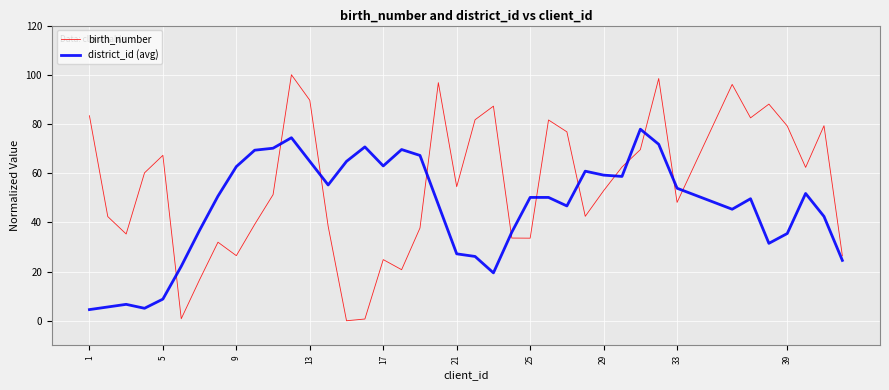

Which series has the largest total across all categories?

birth_number